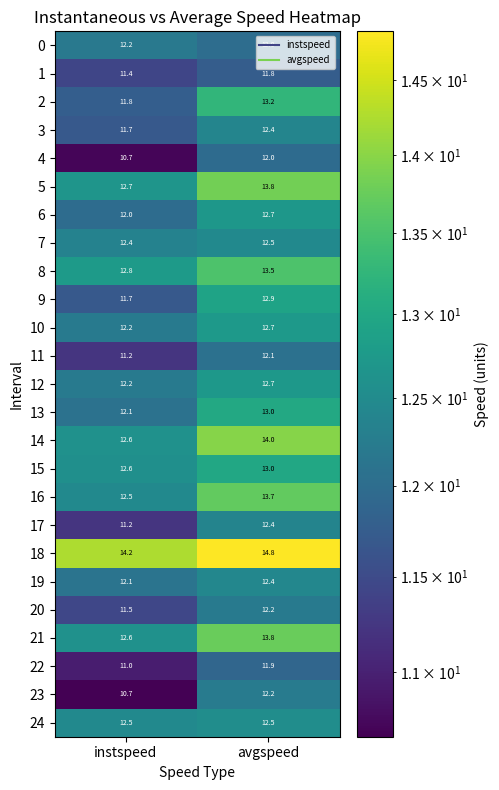

What is the difference between the 1 values at avgspeed and instspeed?

0.4